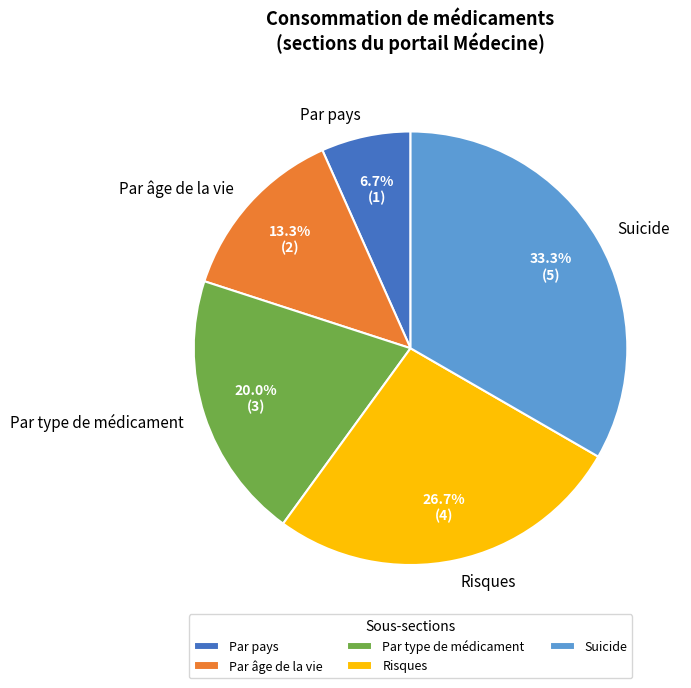

Does Par type de médicament account for over 50% of the chart?

No